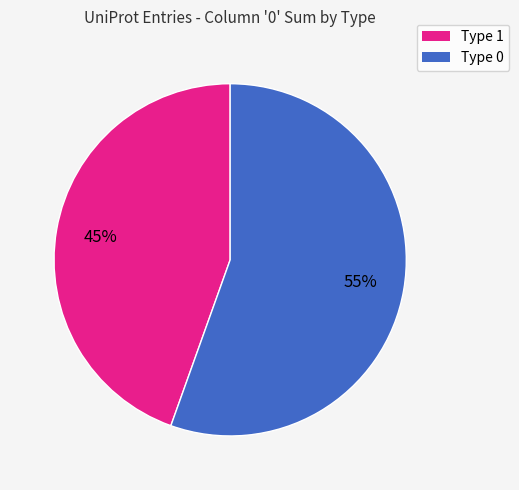

How many segments does this pie chart have?

2